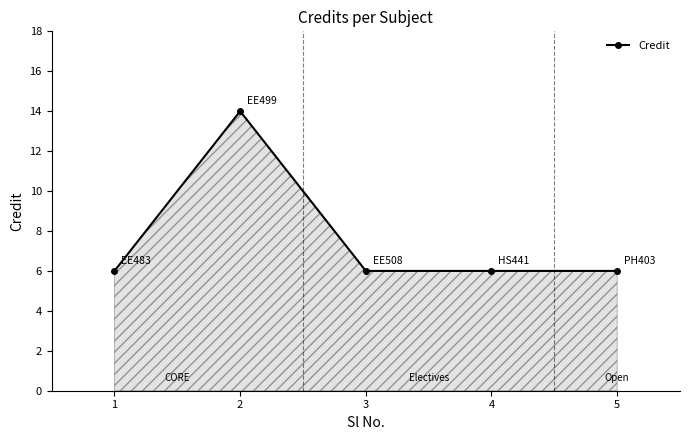

What is the maximum value shown in the chart?

14